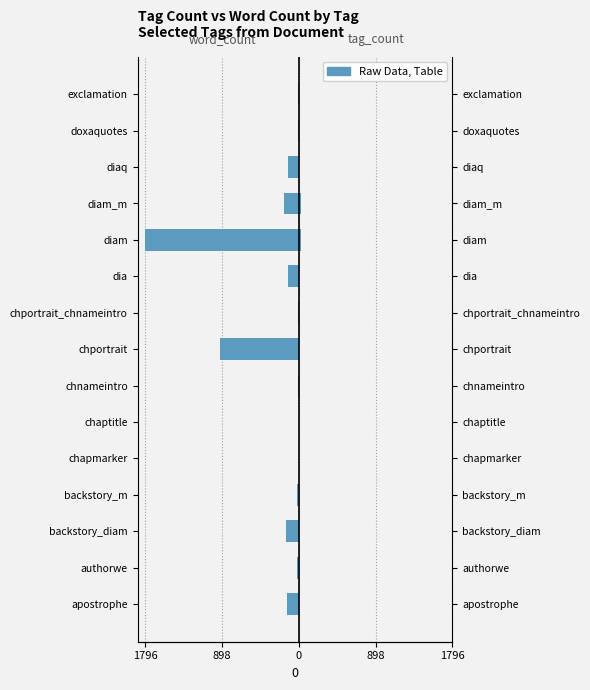

How many bars are there in total?

30